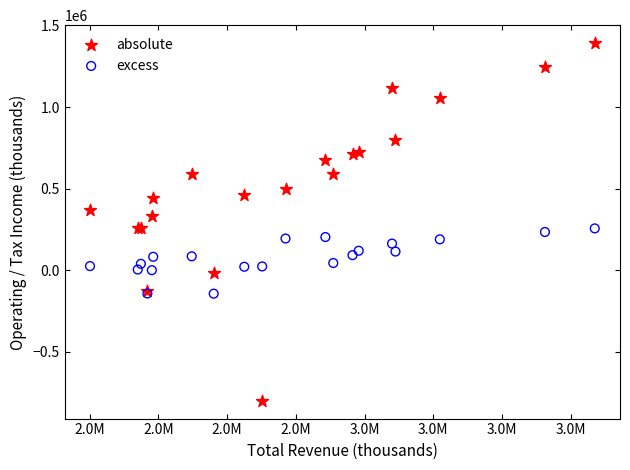

Which series has the widest spread of Y values?

absolute